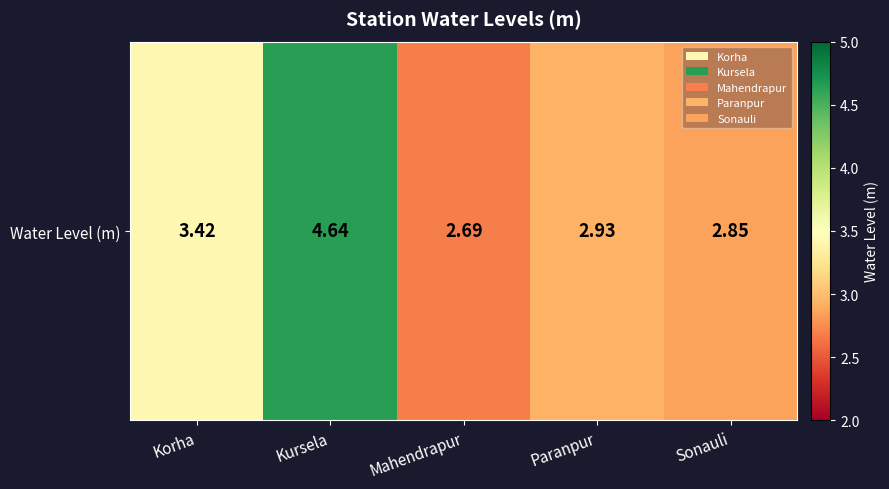

Which has a higher value, Sonauli or Mahendrapur?

Sonauli